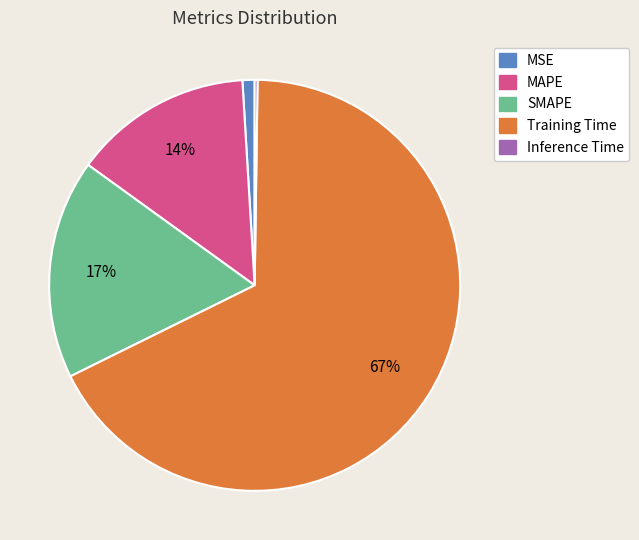

To the nearest percent, what is the difference between the MAPE and SMAPE slice percentages?

3%